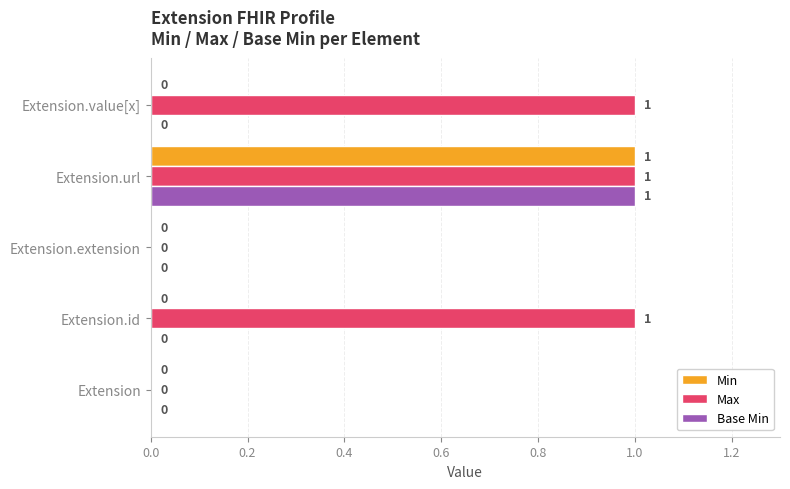

How many distinct data groups are displayed?

3